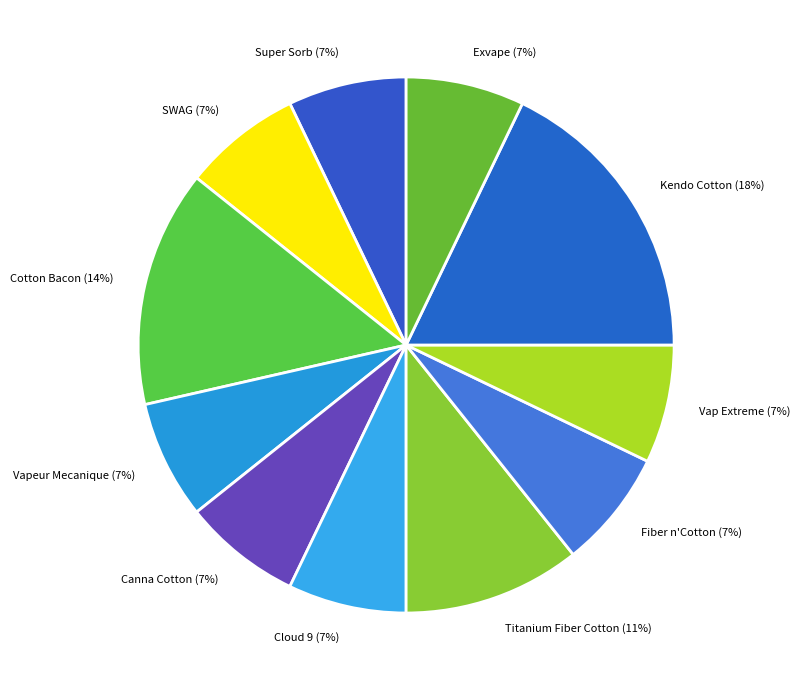

How many slices are in this pie chart?

11